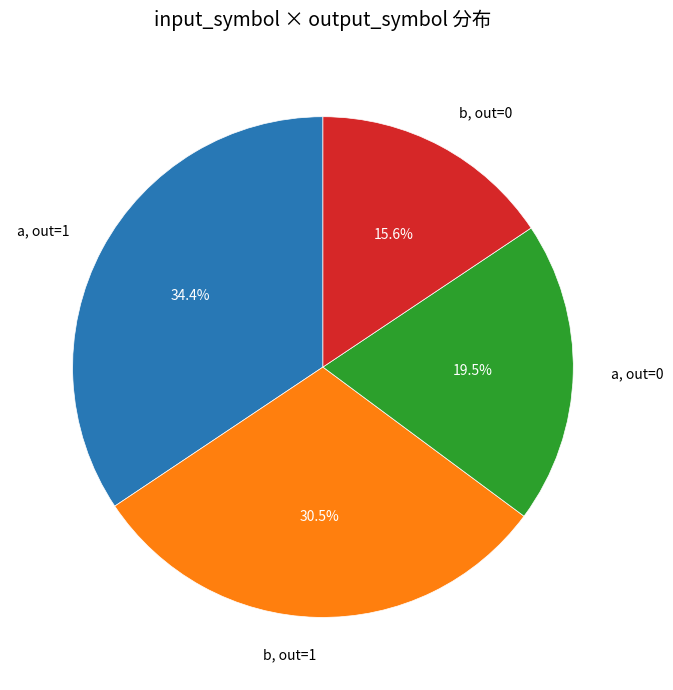

How many segments does this pie chart have?

4